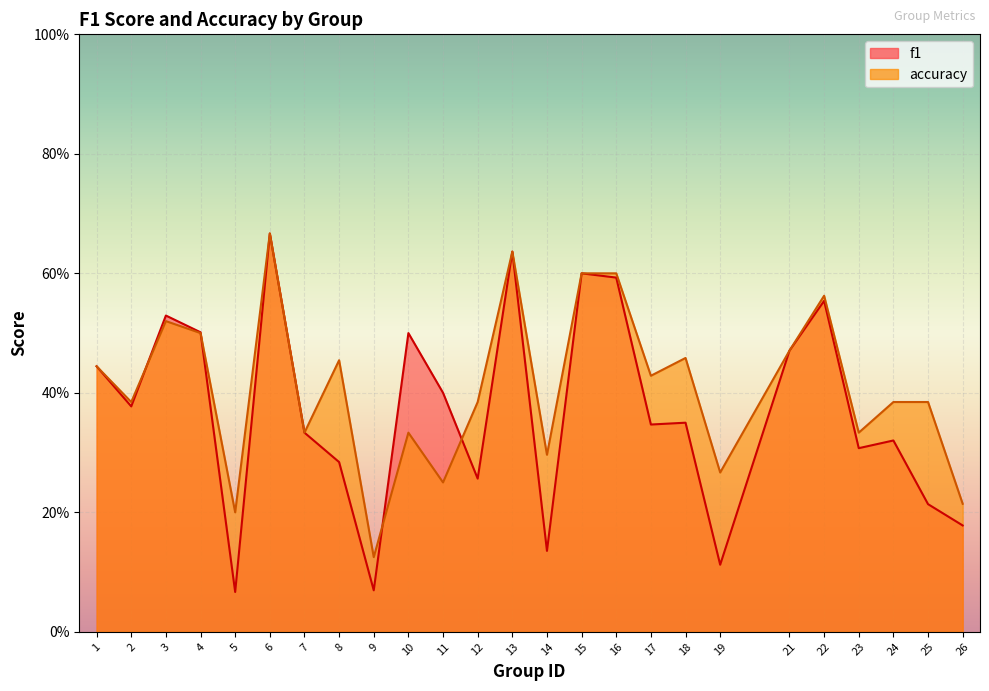

Is it true that f1 equals 0.3 at 24?

True